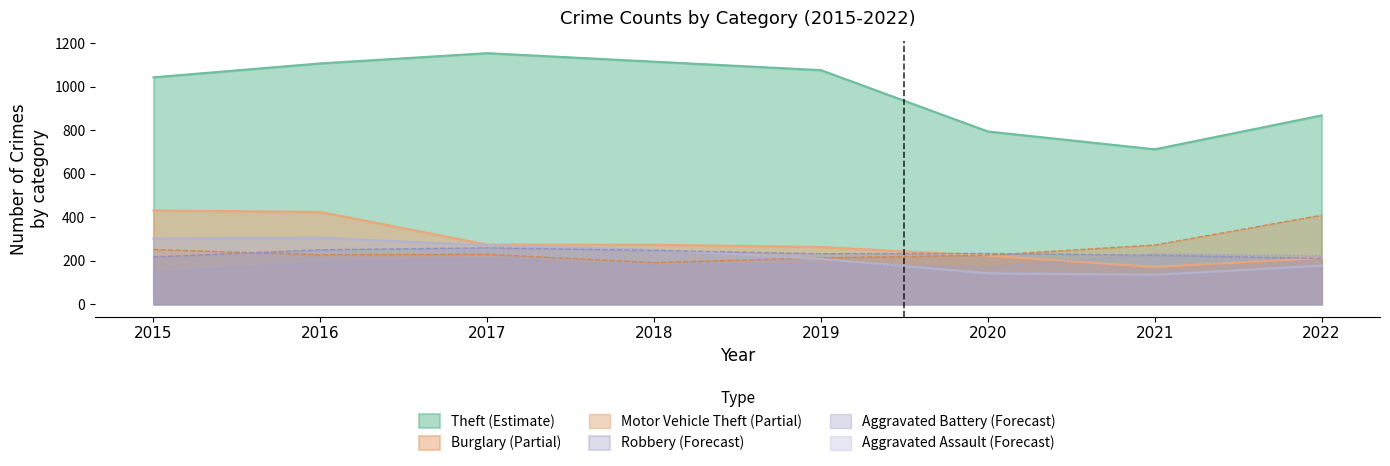

Which category has the highest value in the Robbery series?

2016